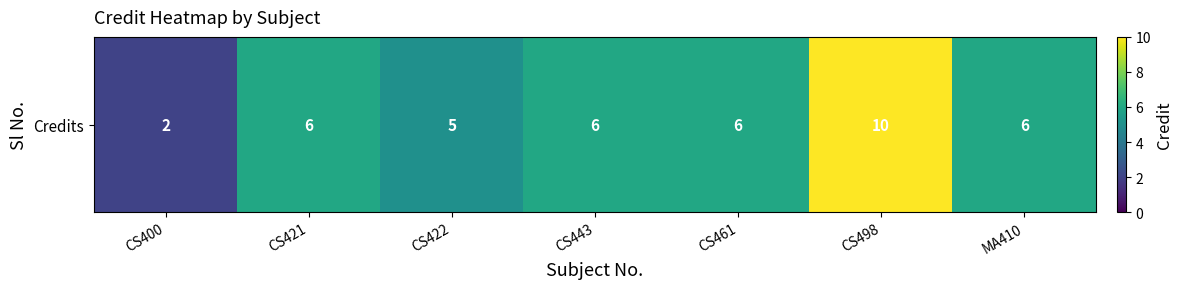

Which has a higher value, CS400 or CS422?

CS422